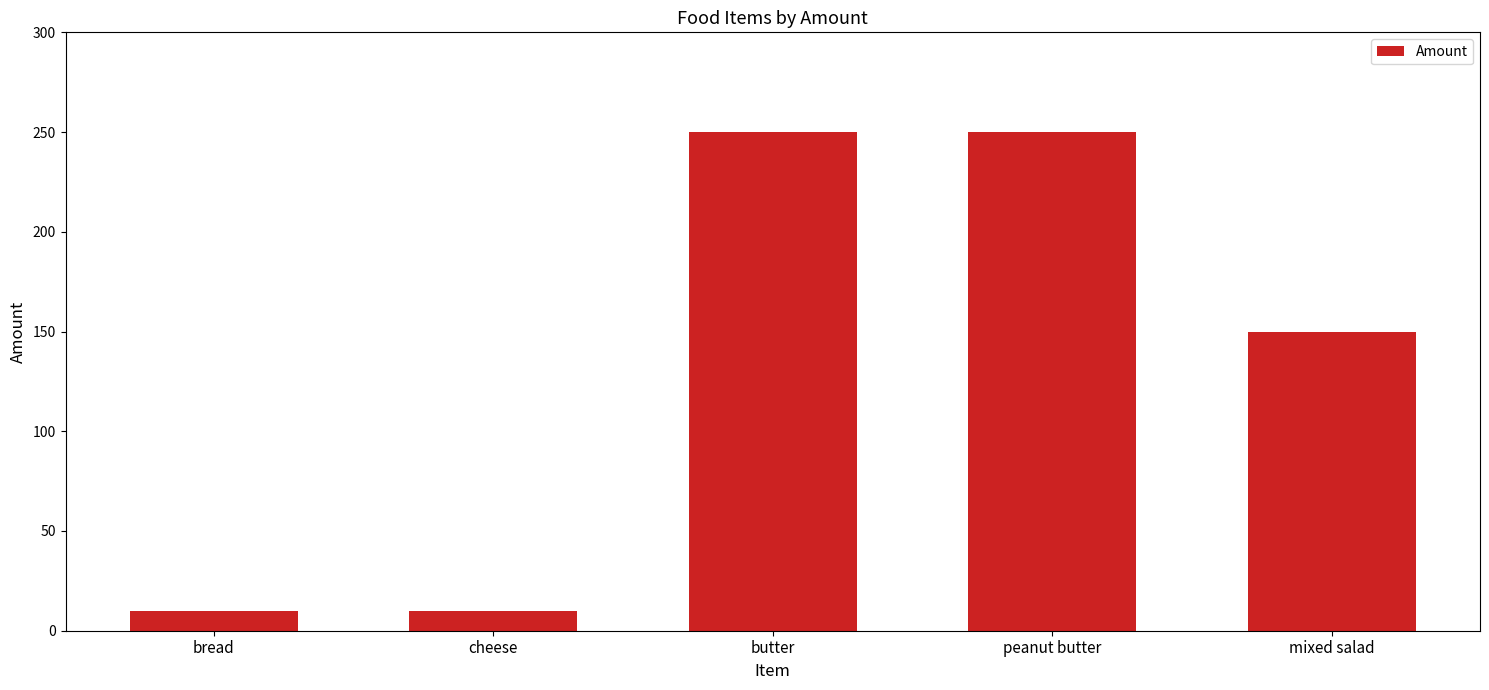

What is the label of the 4th bar from the left?

peanut butter